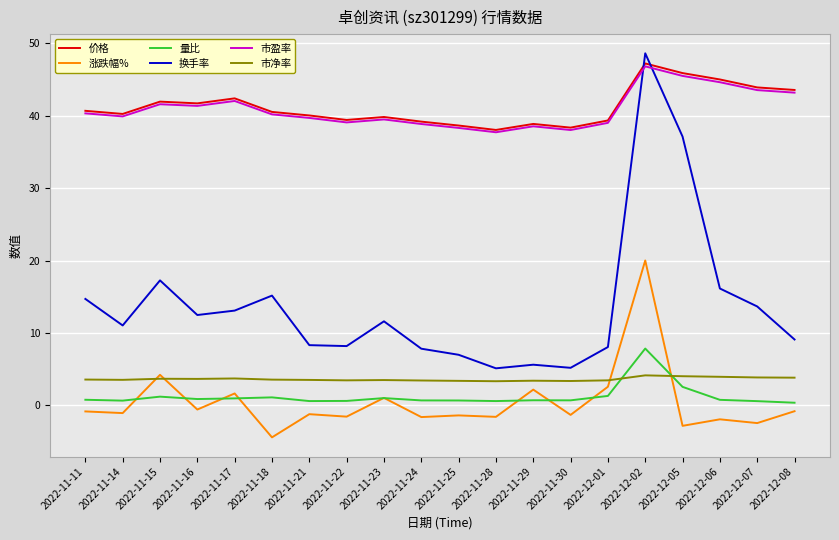

Between 2022-11-14 and 2022-11-15, which series saw the biggest shift?

换手率